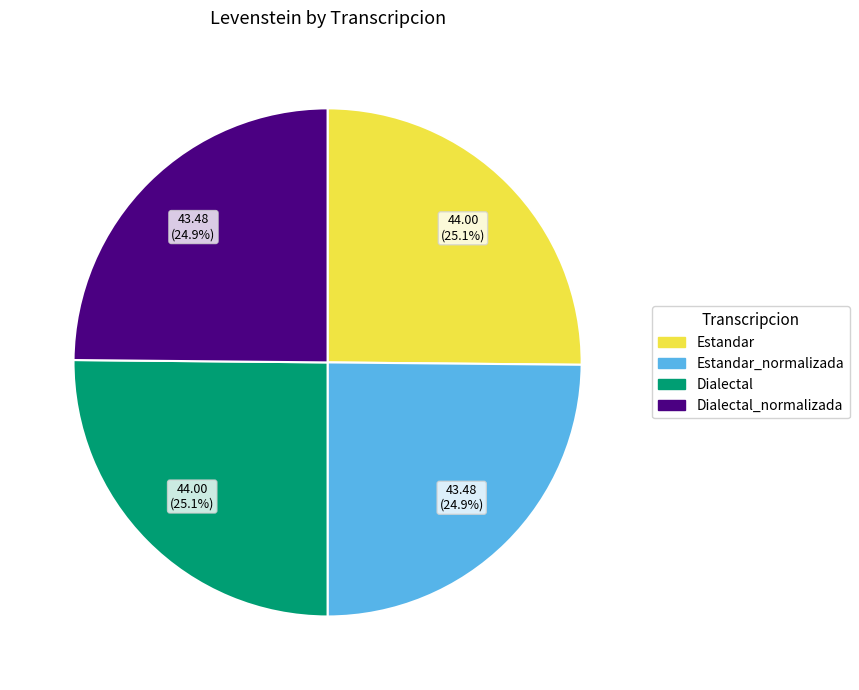

What percentage is the Estandar slice, to the nearest percent?

25%